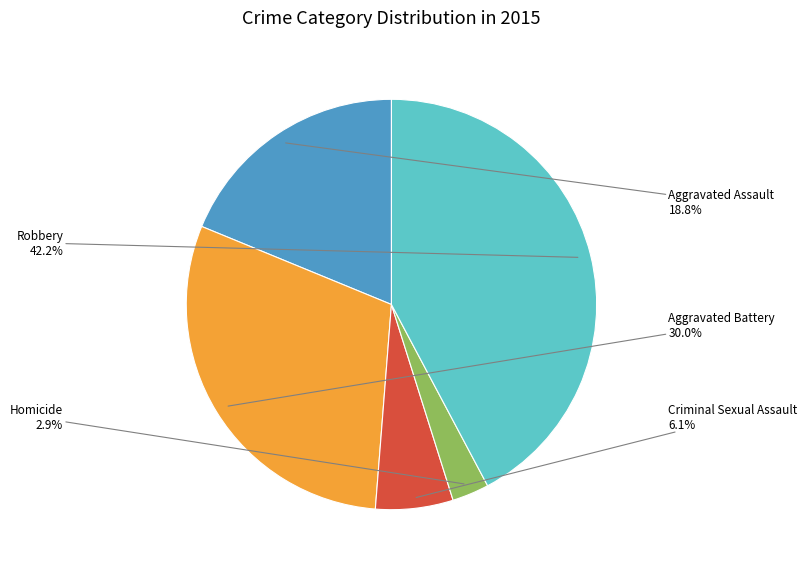

Which has a higher value, Criminal Sexual Assault or Aggravated Assault?

Aggravated Assault